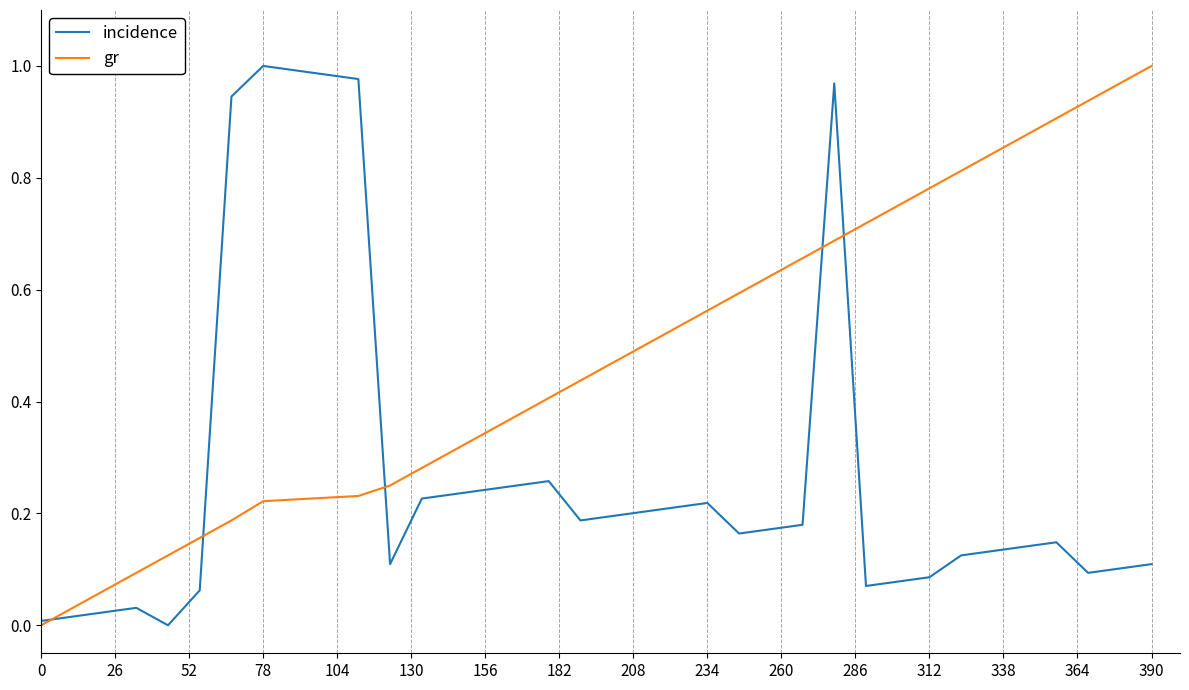

How many categories are shown in the chart?

36